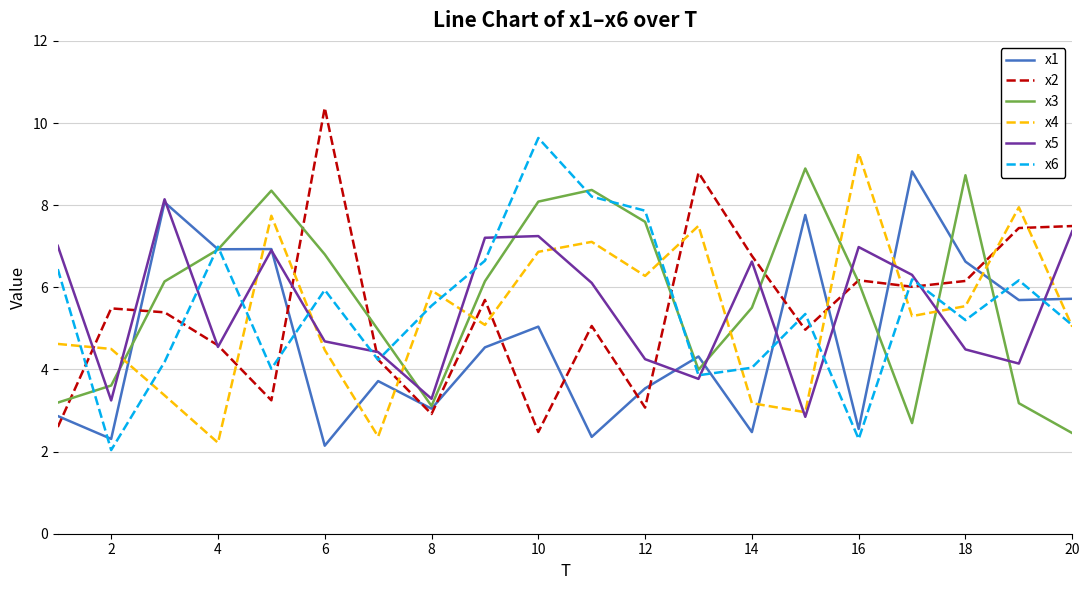

What is the sum of all x2 values?

108.9